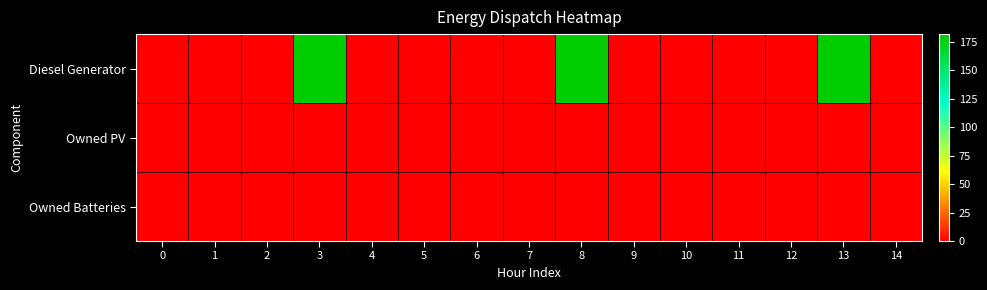

At how many categories does at least one series exceed 126?

3